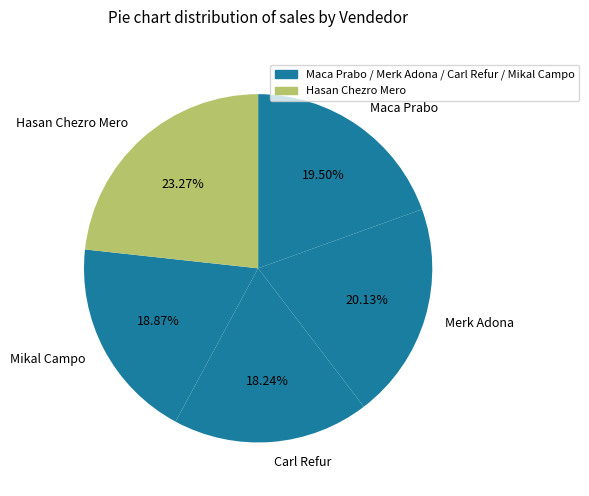

Is there a majority slice in this chart?

No